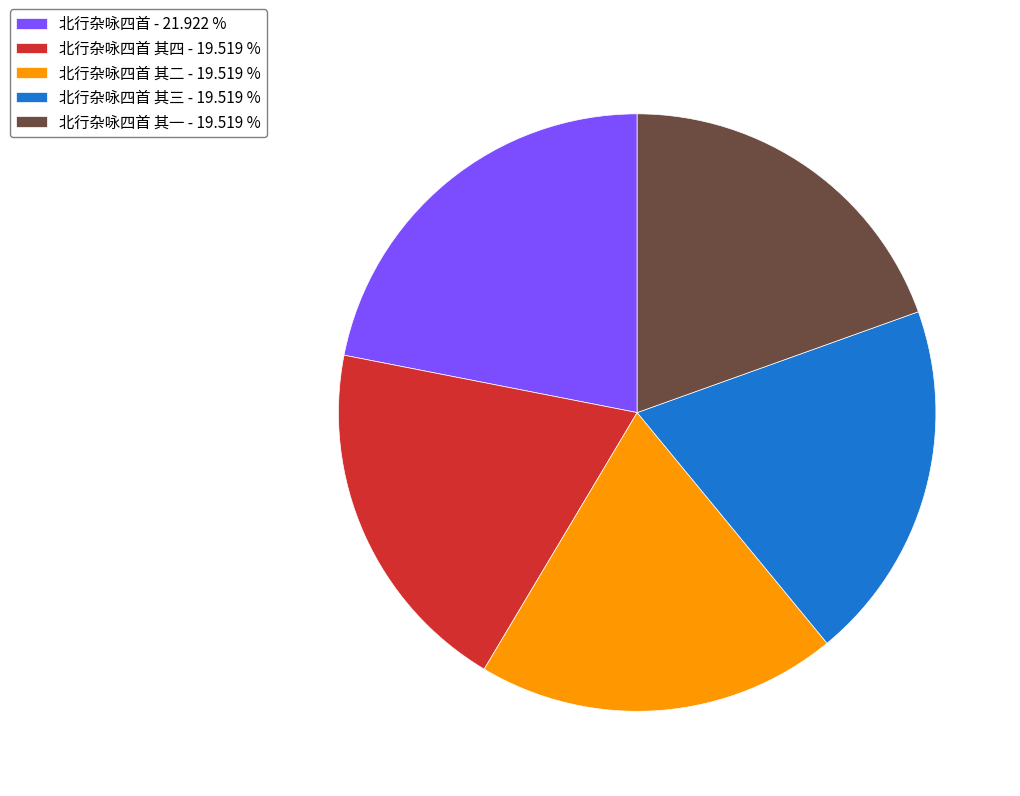

Combined, do 北行杂咏四首 其三 - 19.519 % and 北行杂咏四首 - 21.922 % account for over 50%?

No